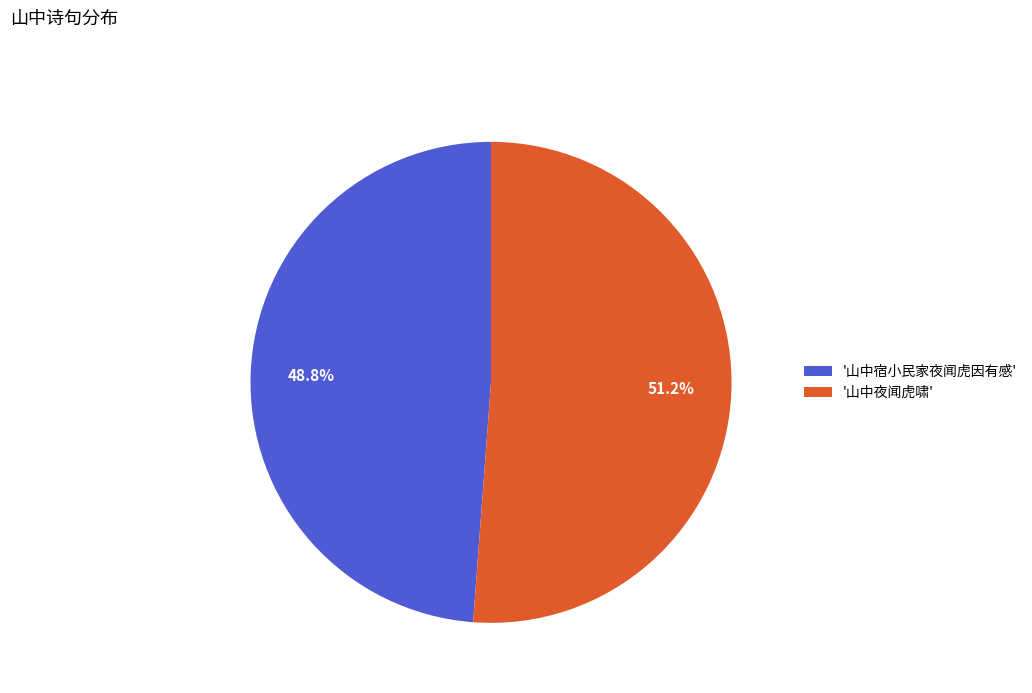

How many segments does this pie chart have?

2